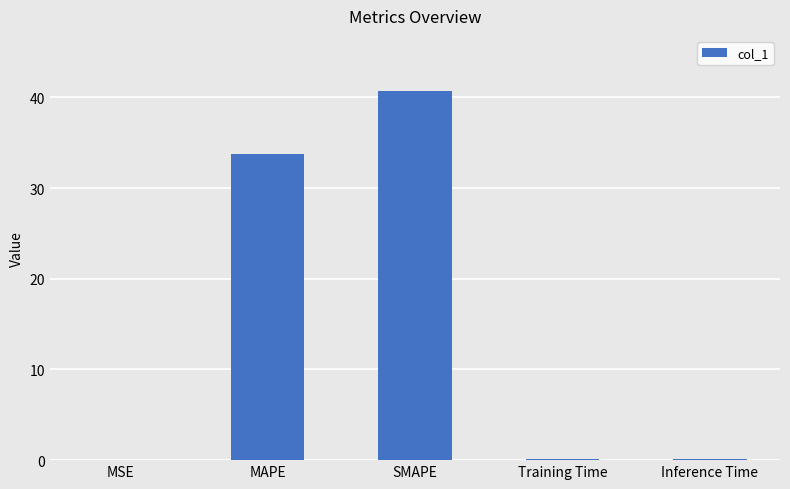

At which label is the value closest to 20?

MAPE